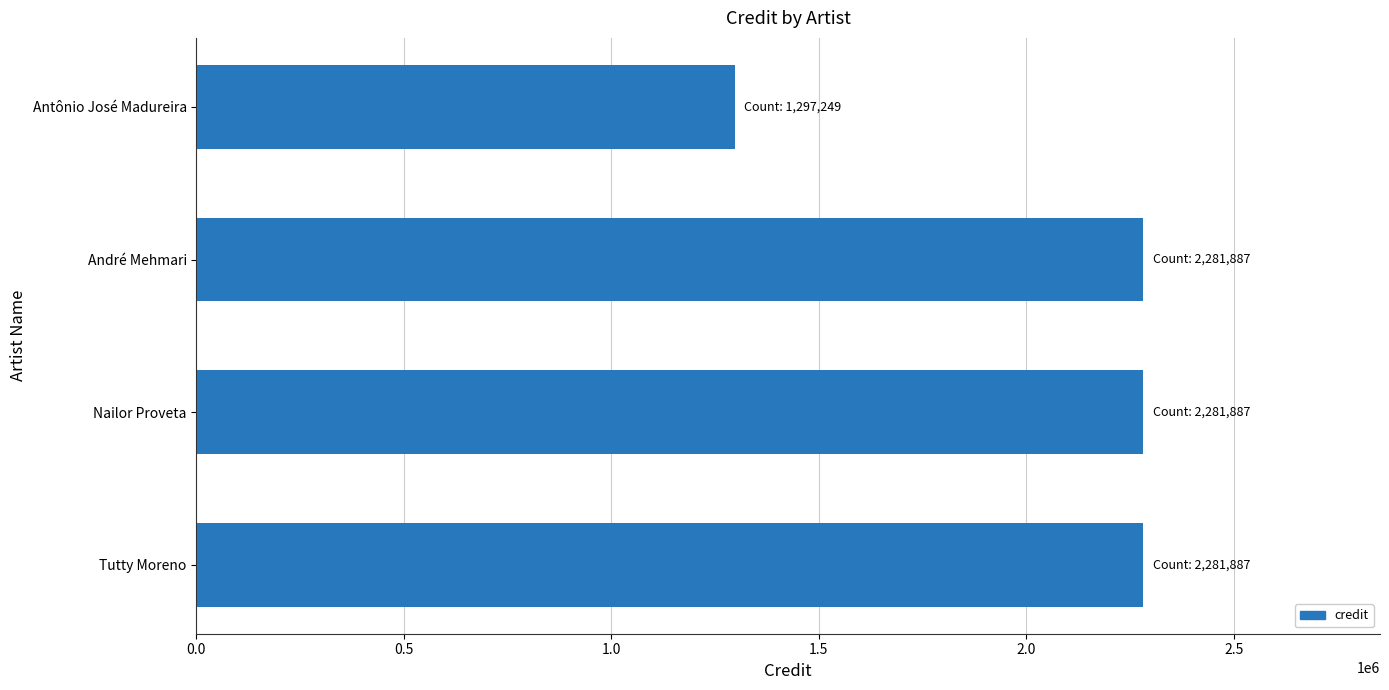

What is the change in value from Antônio José Madureira to André Mehmari?

+984638